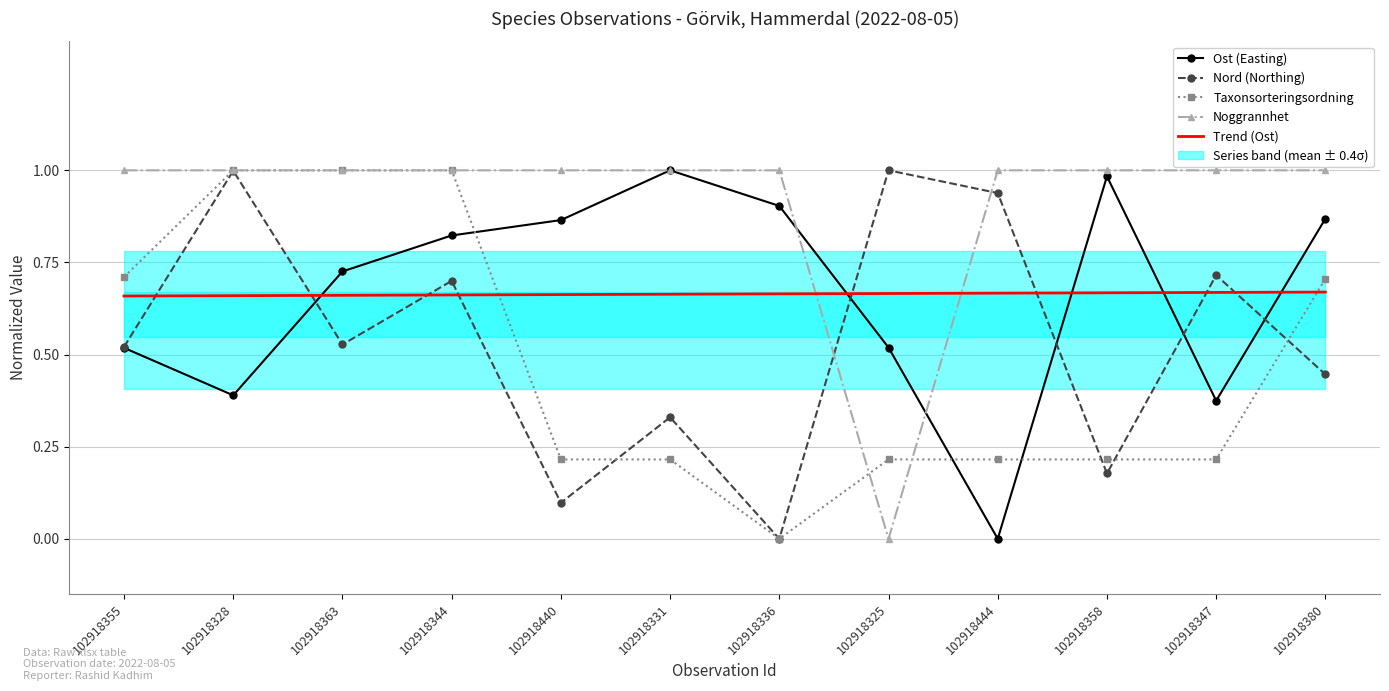

At how many categories does at least one series exceed 0?

12